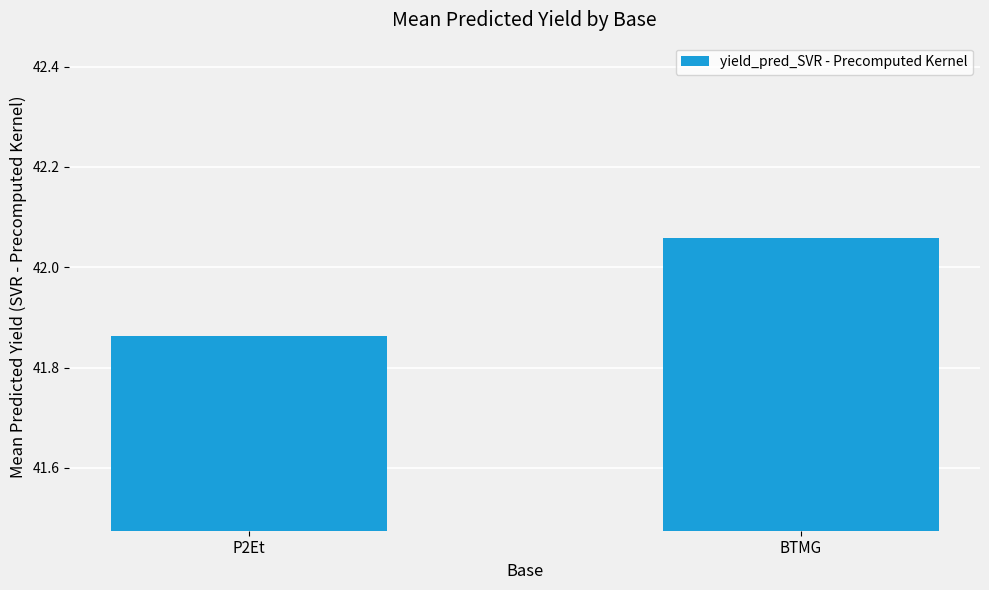

Which label corresponds to the smallest value in the chart?

P2Et